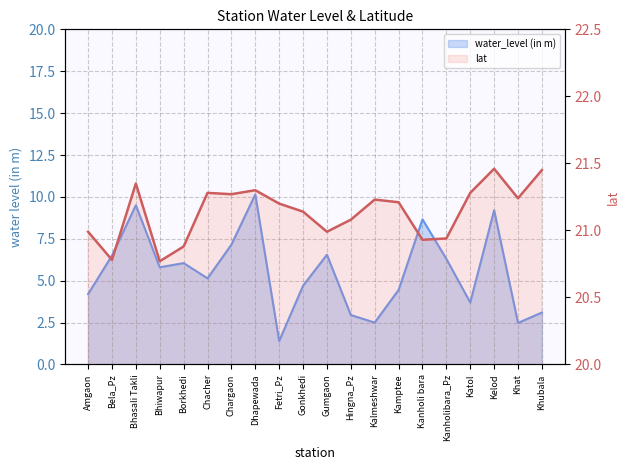

How many lines are shown in the chart?

2